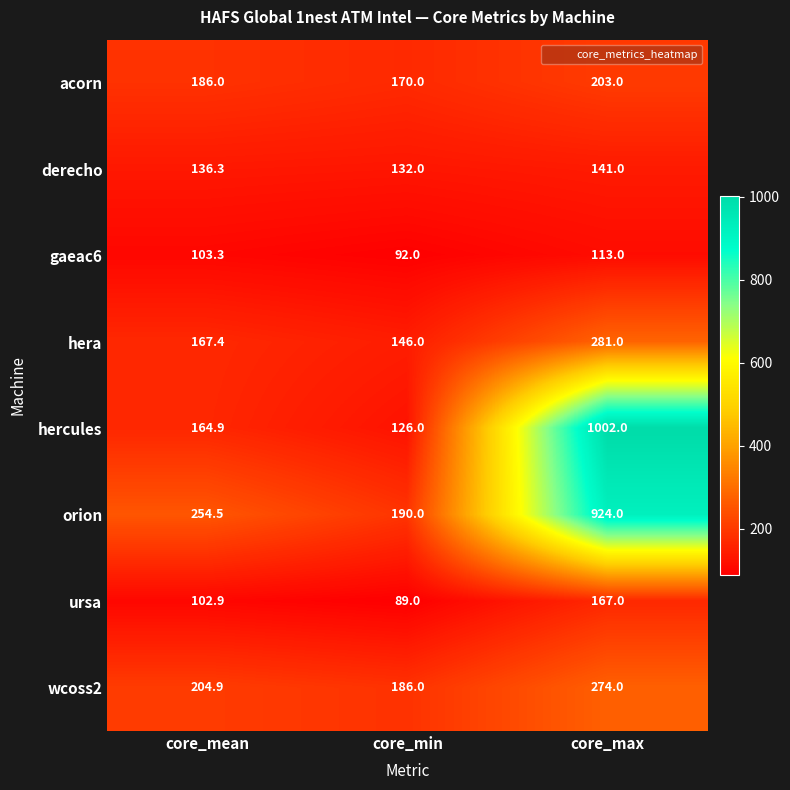

What is the smallest value displayed?

89.0